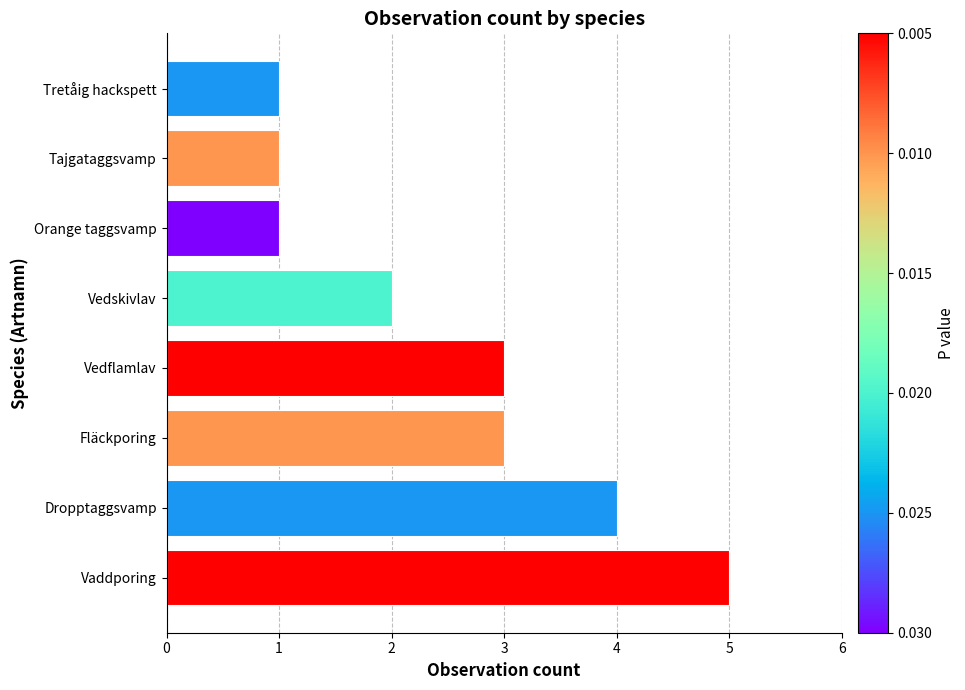

How many values are between 1 and 4?

7